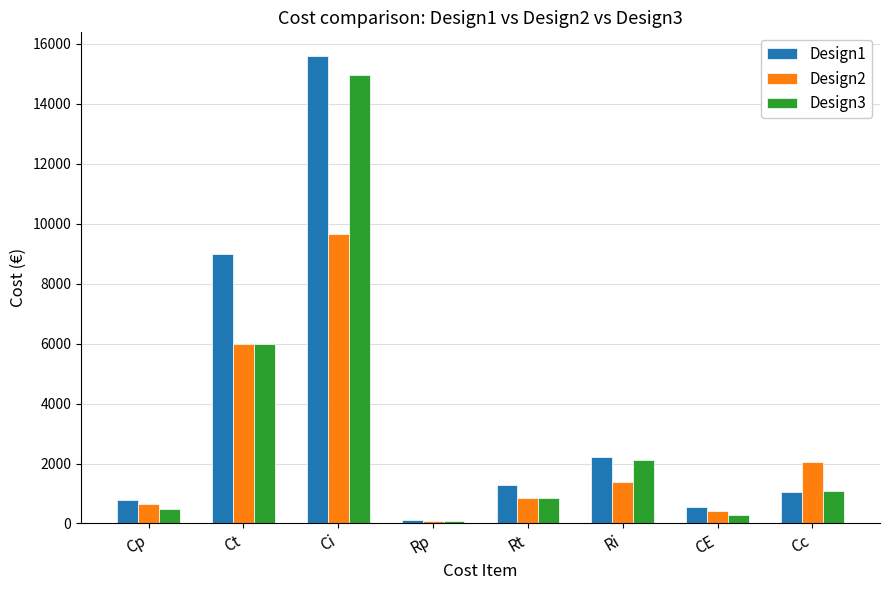

Which series has the largest total across all categories?

Design1